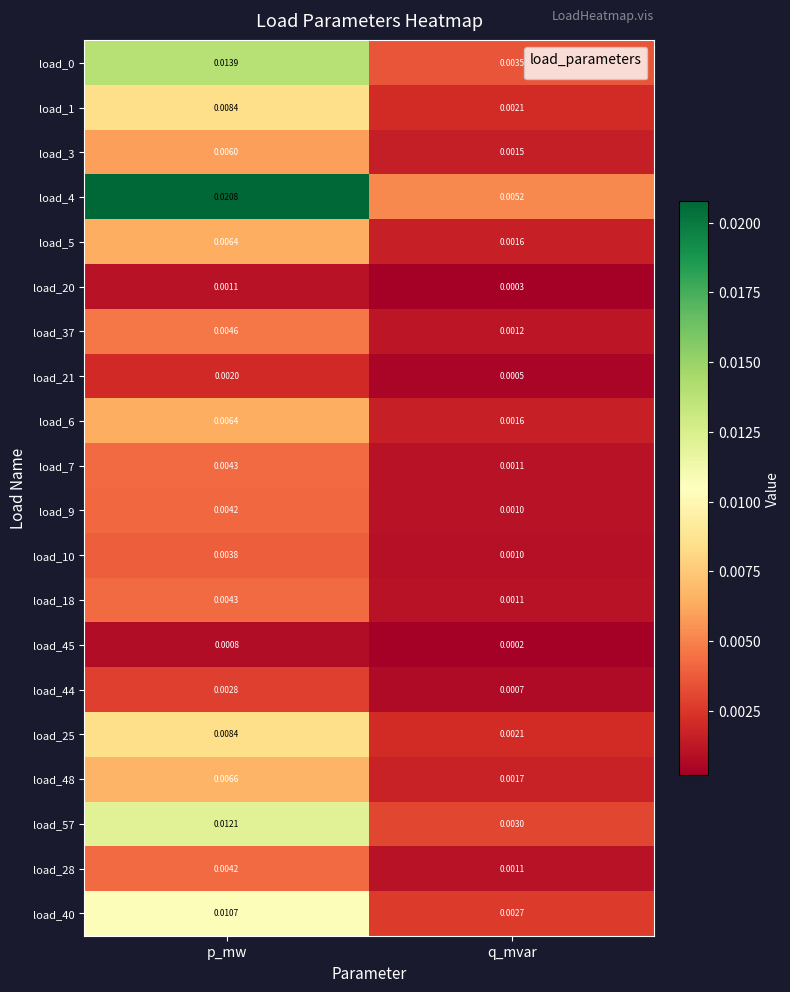

Which category has the lowest value in the load_7 series?

q_mvar